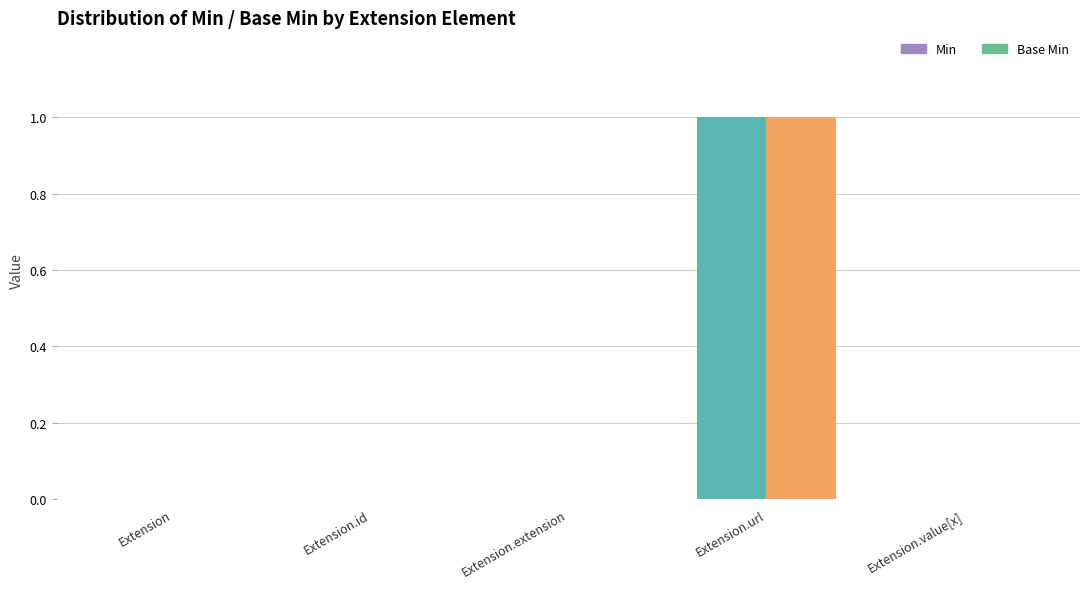

How many Min values are between 0 and 1?

5